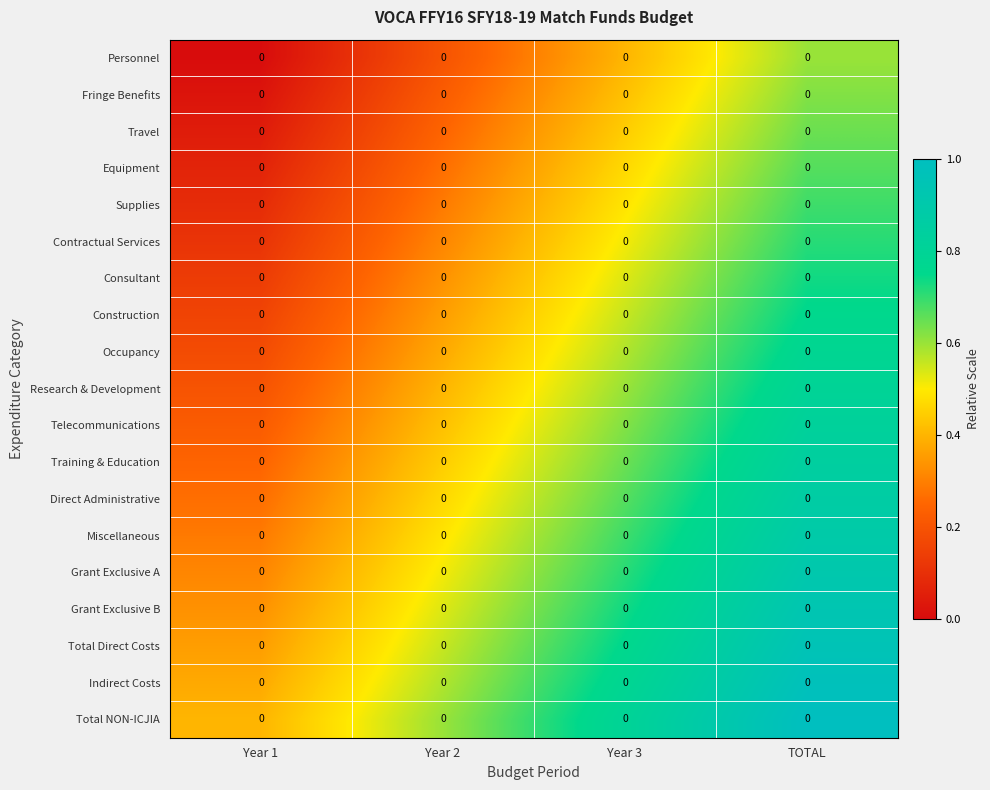

The Supplies series shows 1.1 at TOTAL. True or false?

False